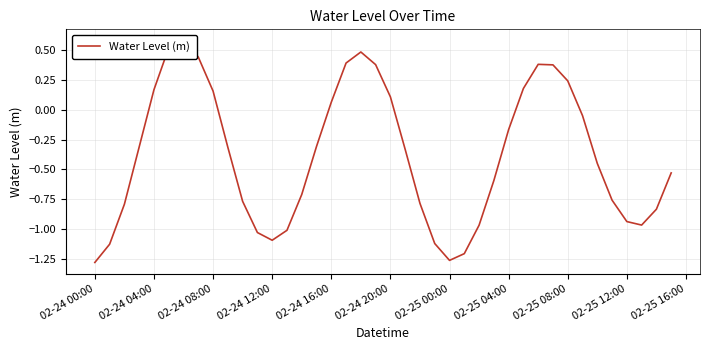

How many data points are less than 0?

26